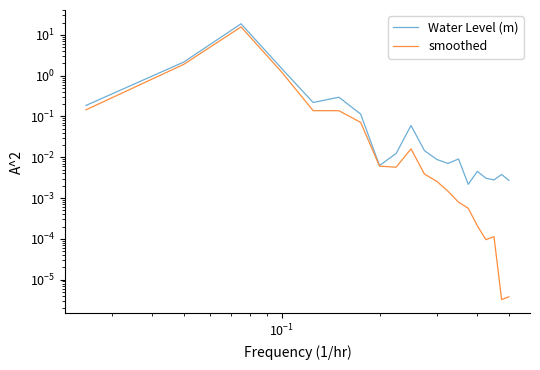

At how many categories does at least one series exceed 5?

1